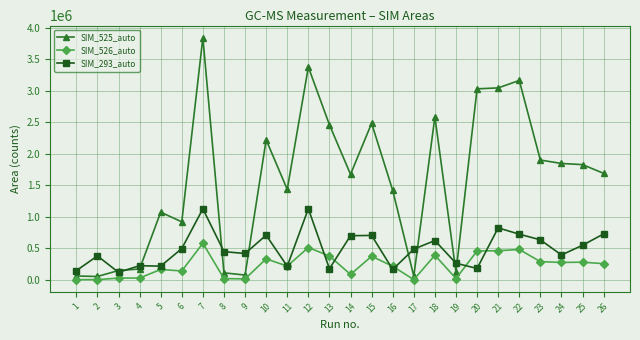

Where does the SIM_526_auto series first go above 253647?

7